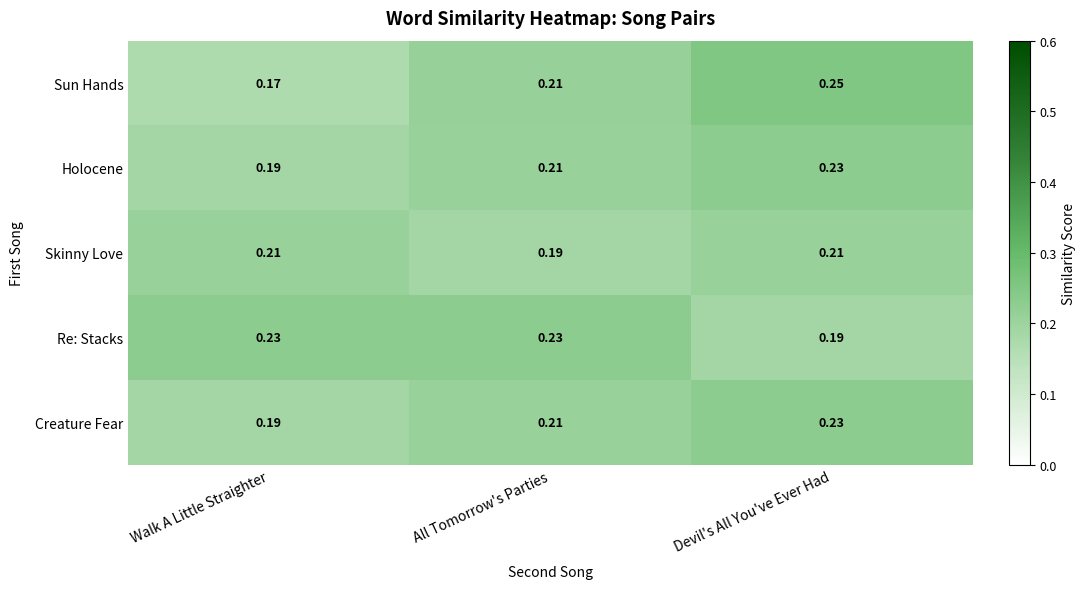

Which series has the widest spread of values?

Sun Hands